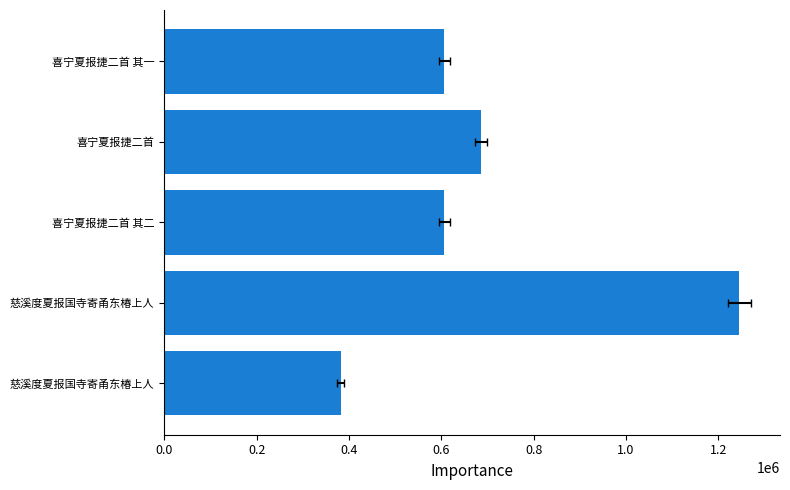

What is the ratio of the value at 喜宁夏报捷二首 其二 to the value at 慈溪度夏报国寺寄甬东椿上人?

1.6